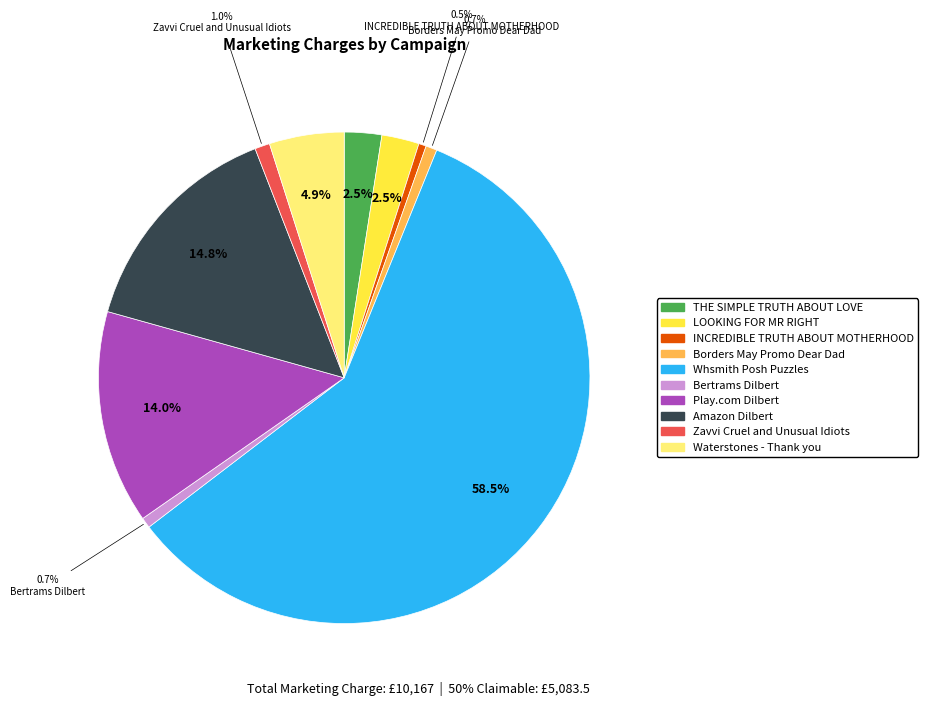

How much of the chart is everything except Borders May Promo Dear Dad?

99.3%